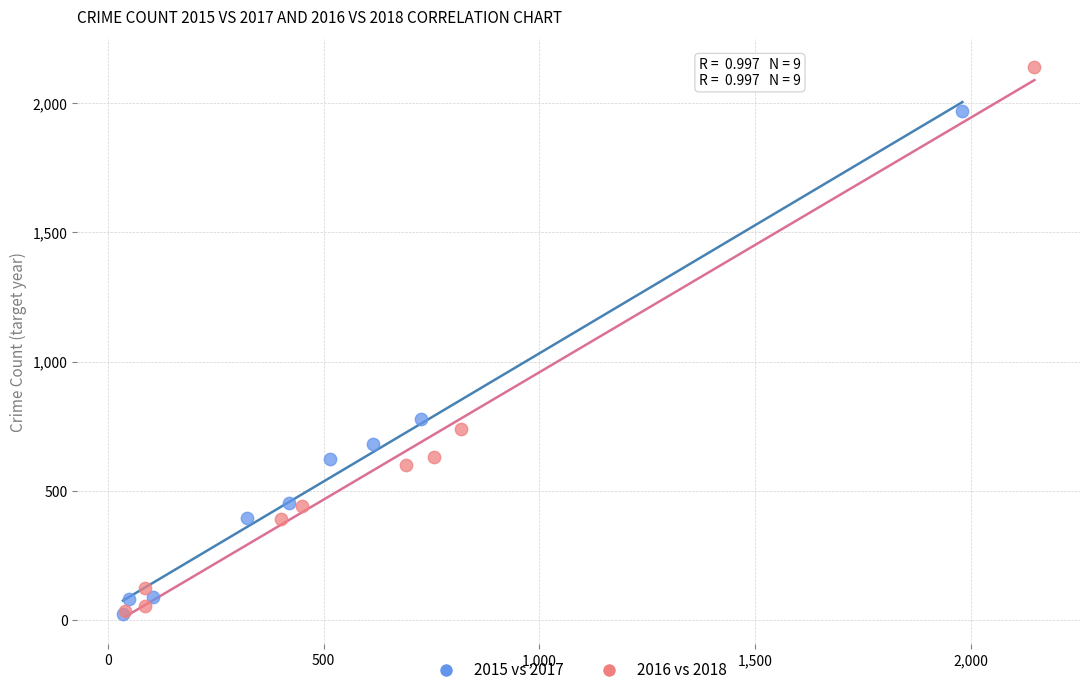

Which series contains the highest Y value?

2016 vs 2018